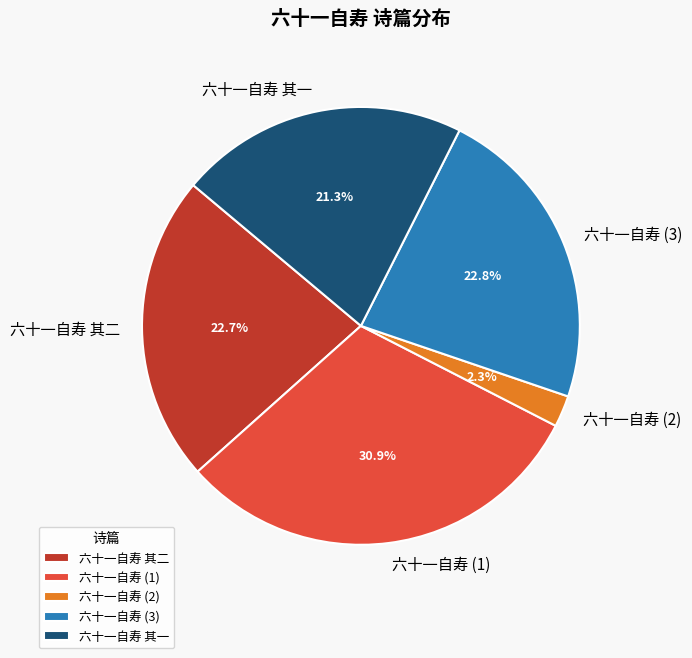

Does any single category account for the majority?

No